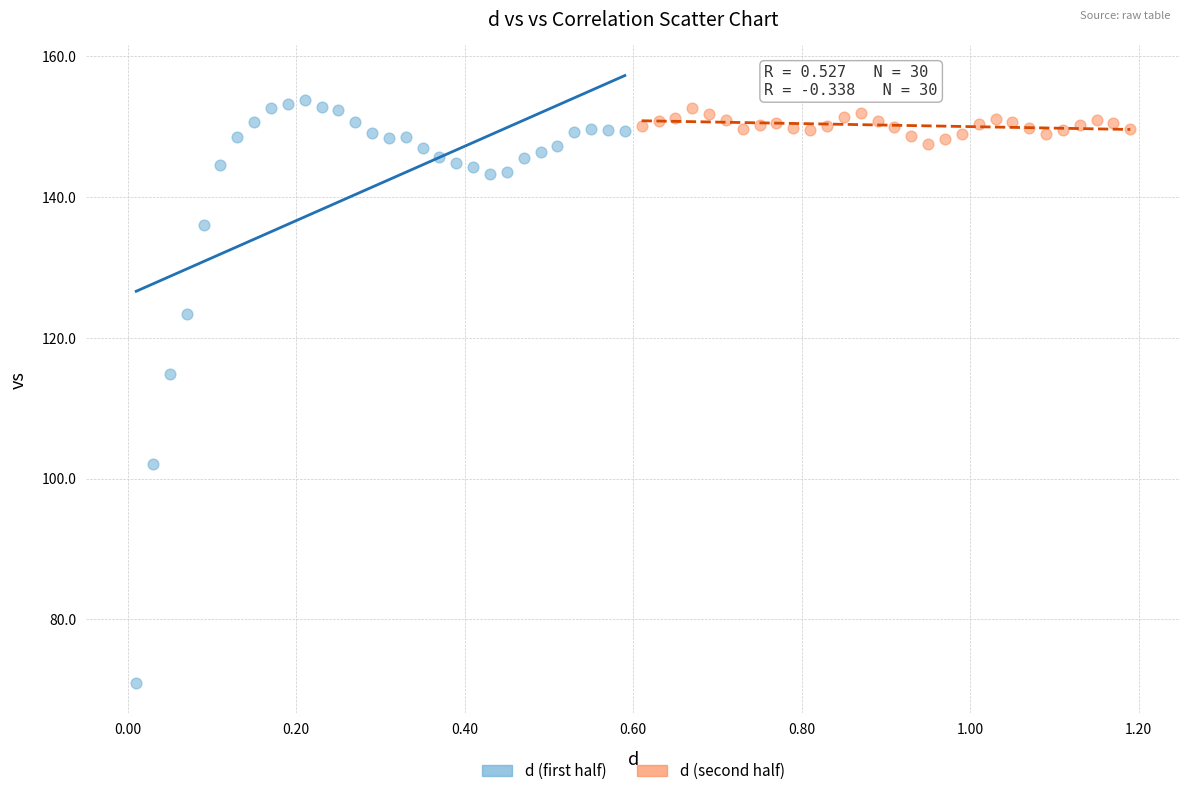

Which series has the largest Y range (max minus min)?

d (first half)